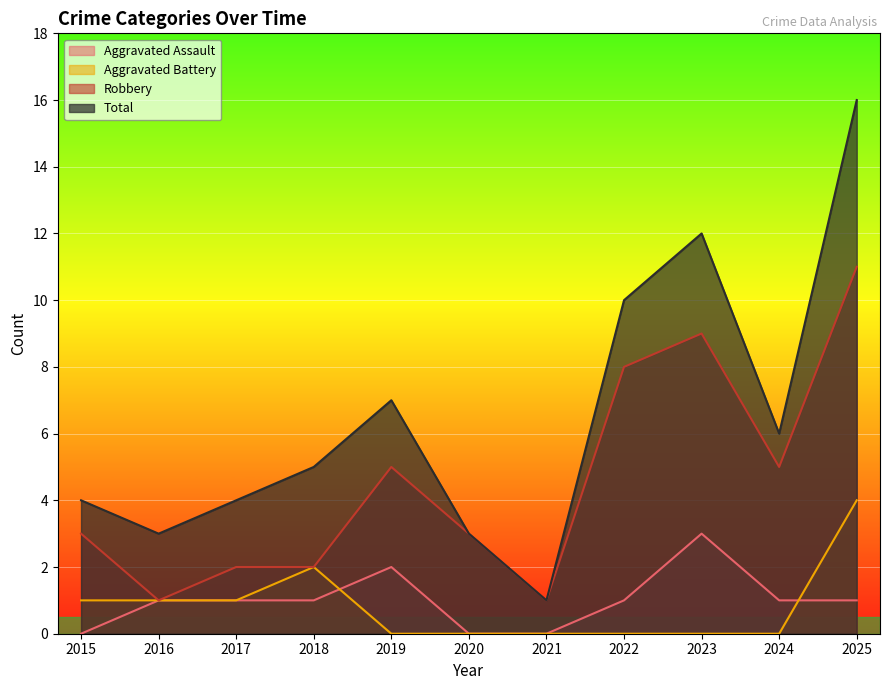

Which label corresponds to the largest value in the chart?

2025